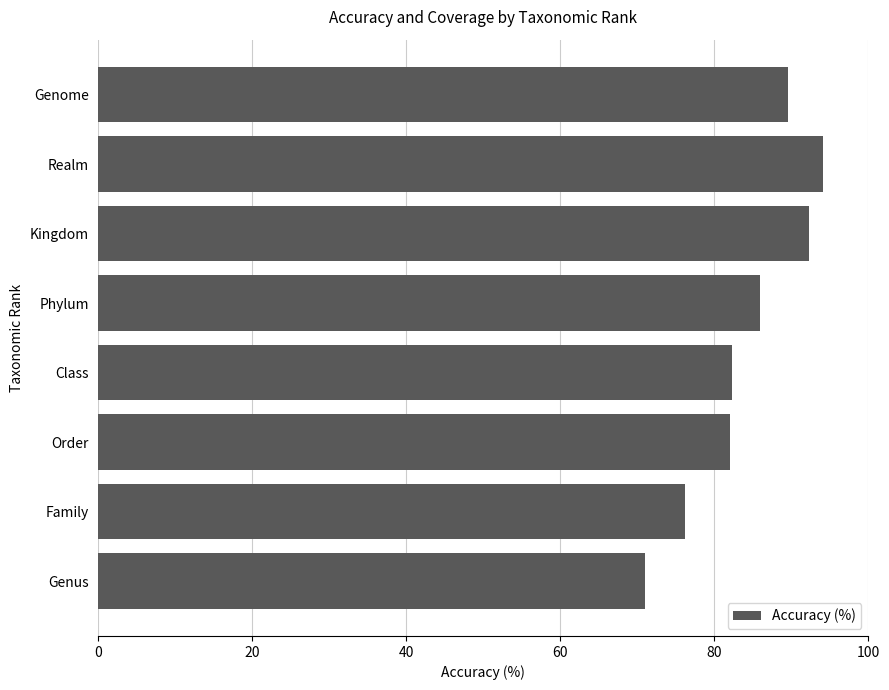

What is the approximate value at Genus?

71.0